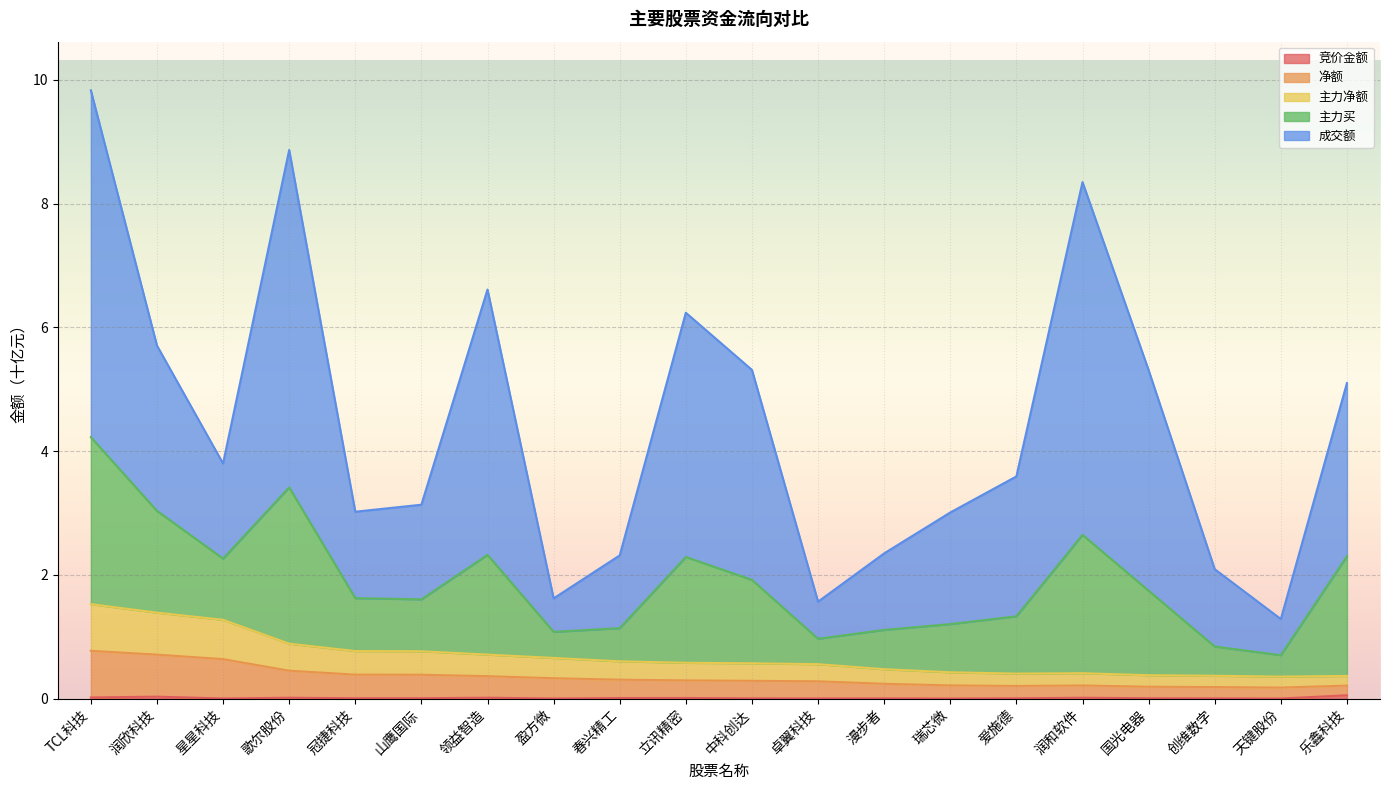

True or false: 主力买 and 主力净额 cross at least once.

False